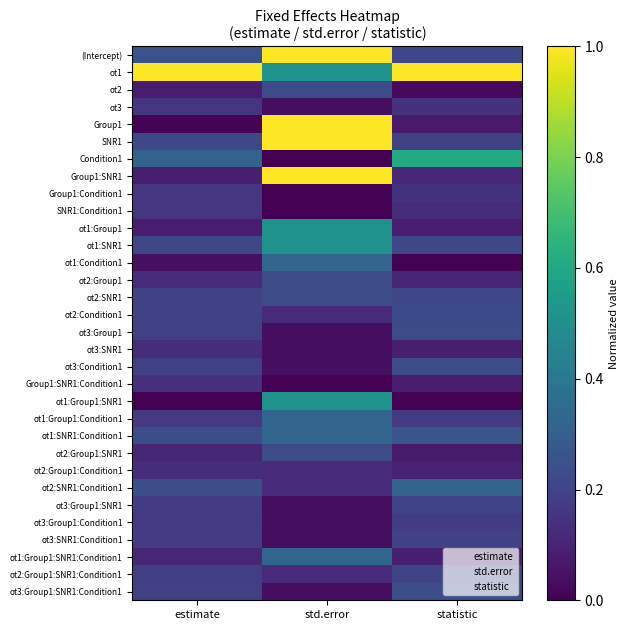

What is the maximum value shown in the chart?

1.0